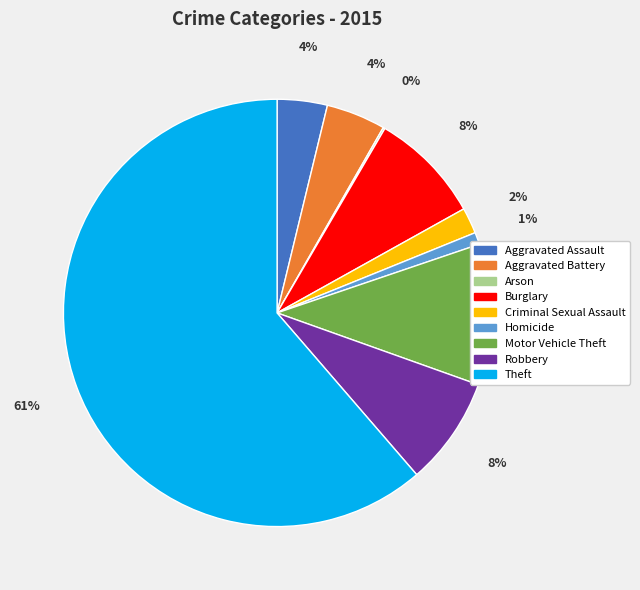

Does Theft represent more than half of the total?

Yes